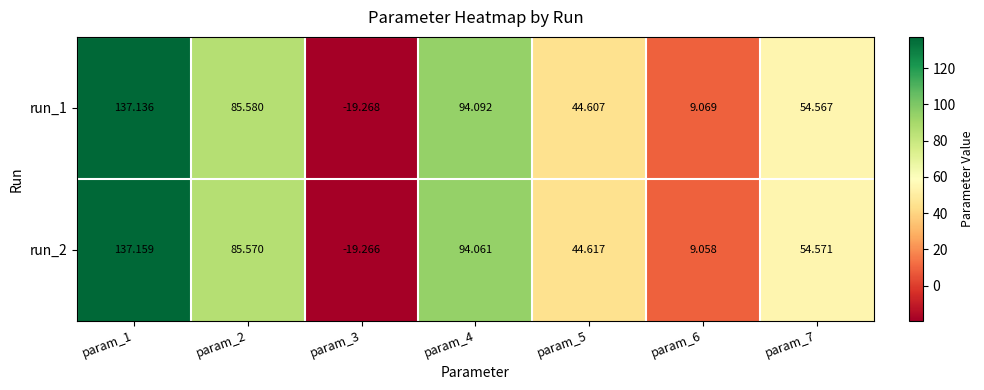

How many values in run_2 are above zero?

6